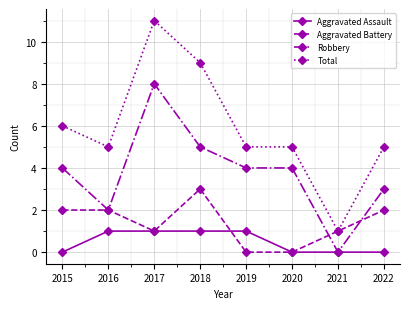

What is the maximum value shown in the chart?

11